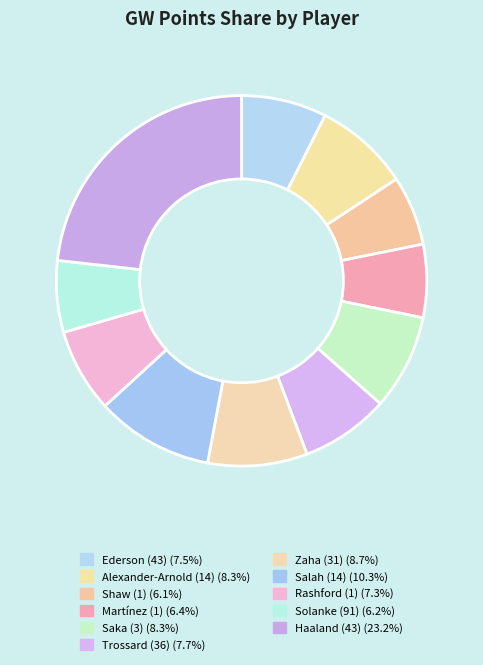

Does any single category account for the majority?

No